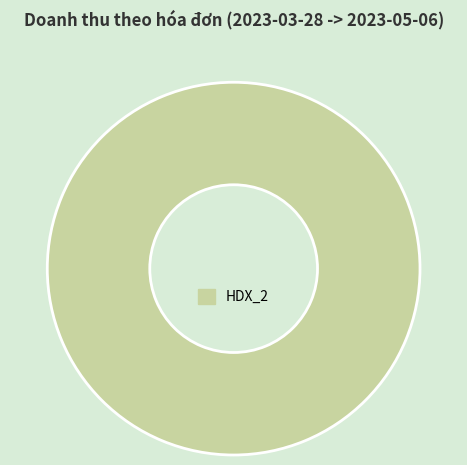

Does any single category account for the majority?

Yes